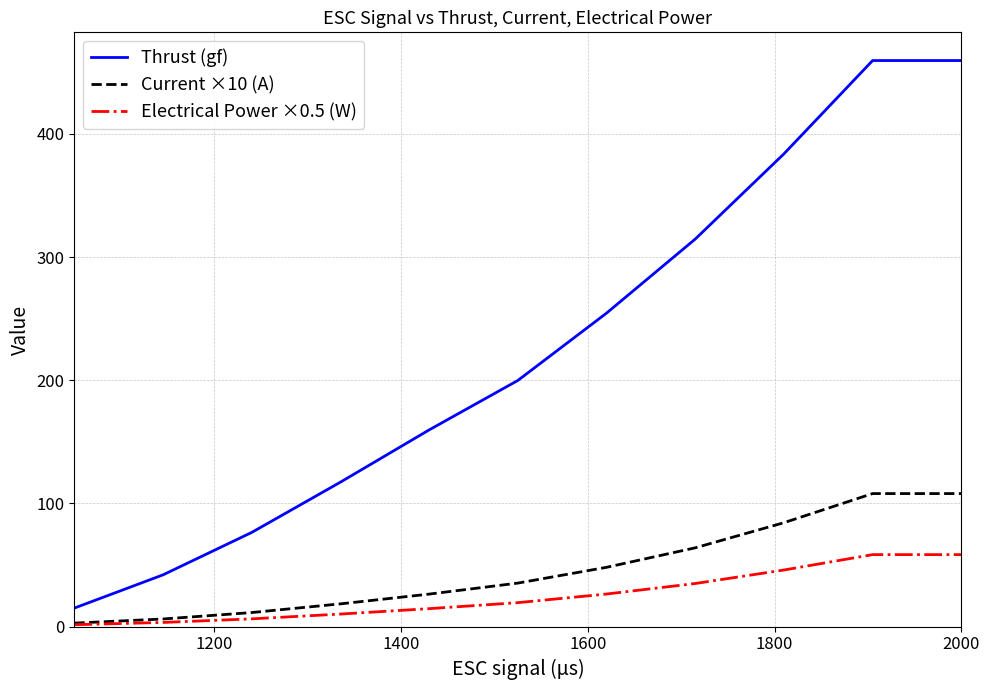

What is the sum of all Electrical Power ×0.5 (W) values?

279.4